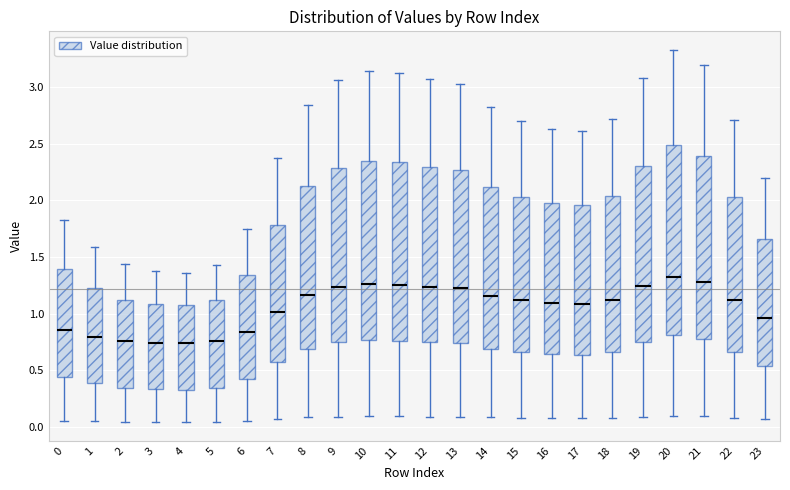

Reading left to right, read every box against the y-axis: the position of its median line, the range the box covers, and the ends of its whiskers. The values are not printed on the chart, so give them approximately, as read against the axis.

0: median 0.85, box 0.45 to 1.40, whiskers 0.05 to 1.85
1: median 0.80, box 0.40 to 1.25, whiskers 0.05 to 1.60
2: median 0.75, box 0.35 to 1.10, whiskers 0.05 to 1.45
3: median 0.75, box 0.35 to 1.10, whiskers 0.05 to 1.35
4: median 0.75, box 0.35 to 1.10, whiskers 0.05 to 1.35
5: median 0.75, box 0.35 to 1.10, whiskers 0.05 to 1.45
6: median 0.85, box 0.40 to 1.35, whiskers 0.05 to 1.75
7: median 1.00, box 0.60 to 1.80, whiskers 0.05 to 2.35
8: median 1.15, box 0.70 to 2.15, whiskers 0.10 to 2.85
9: median 1.25, box 0.75 to 2.30, whiskers 0.10 to 3.05
10: median 1.25, box 0.75 to 2.35, whiskers 0.10 to 3.15
11: median 1.25, box 0.75 to 2.35, whiskers 0.10 to 3.15
12: median 1.25, box 0.75 to 2.30, whiskers 0.10 to 3.05
13: median 1.20, box 0.75 to 2.25, whiskers 0.10 to 3.05
14: median 1.15, box 0.70 to 2.10, whiskers 0.10 to 2.85
15: median 1.10, box 0.65 to 2.05, whiskers 0.10 to 2.70
16: median 1.10, box 0.65 to 2.00, whiskers 0.10 to 2.65
17: median 1.10, box 0.65 to 1.95, whiskers 0.10 to 2.60
18: median 1.10, box 0.65 to 2.05, whiskers 0.10 to 2.70
19: median 1.25, box 0.75 to 2.30, whiskers 0.10 to 3.10
20: median 1.30, box 0.80 to 2.50, whiskers 0.10 to 3.35
21: median 1.30, box 0.80 to 2.40, whiskers 0.10 to 3.20
22: median 1.10, box 0.65 to 2.05, whiskers 0.10 to 2.70
23: median 0.95, box 0.55 to 1.65, whiskers 0.05 to 2.20